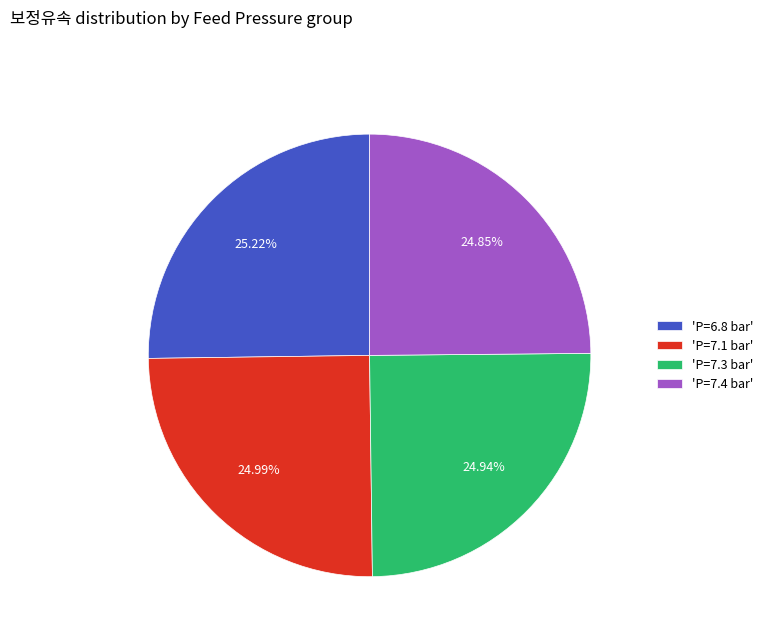

Approximately how many times larger is the value at 'P=7.4 bar' compared to 'P=7.1 bar'?

1.0